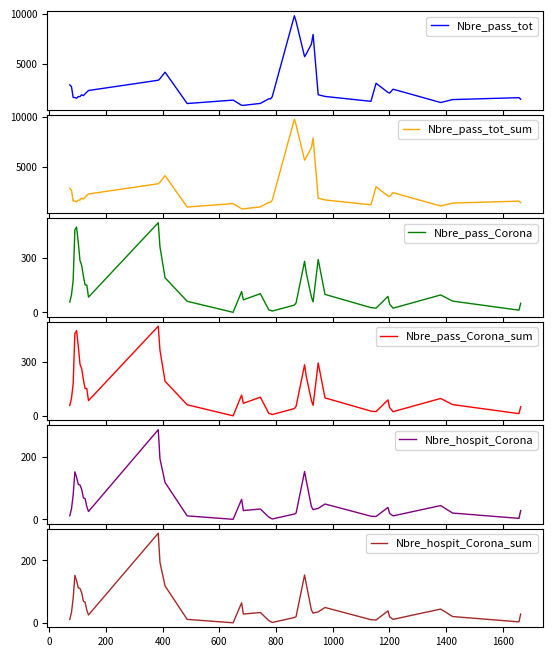

True or false: Nbre_hospit_Corona and Nbre_hospit_Corona_sum intersect in this chart.

False